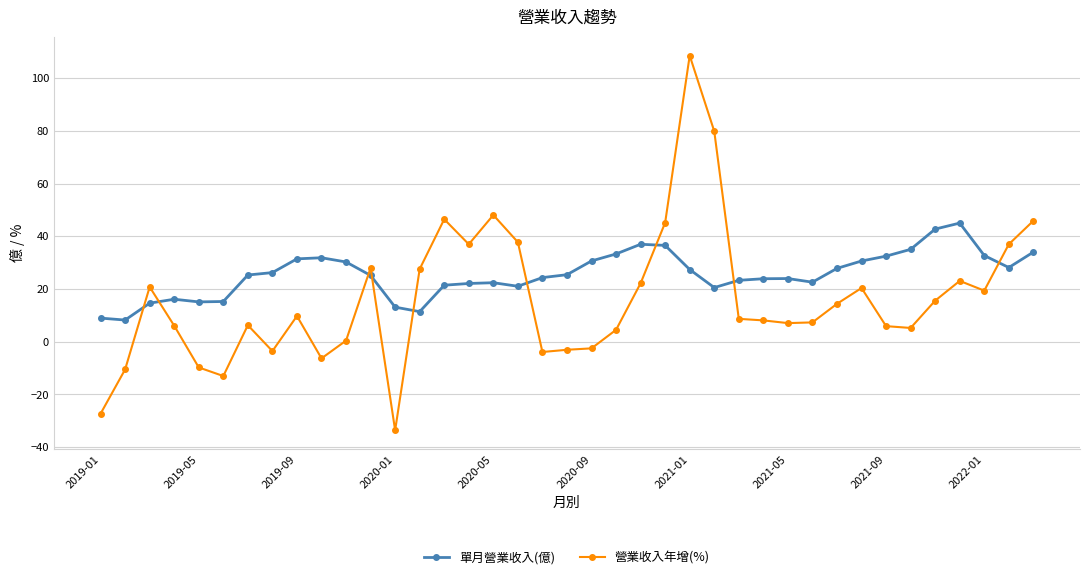

How many lines are shown in the chart?

2